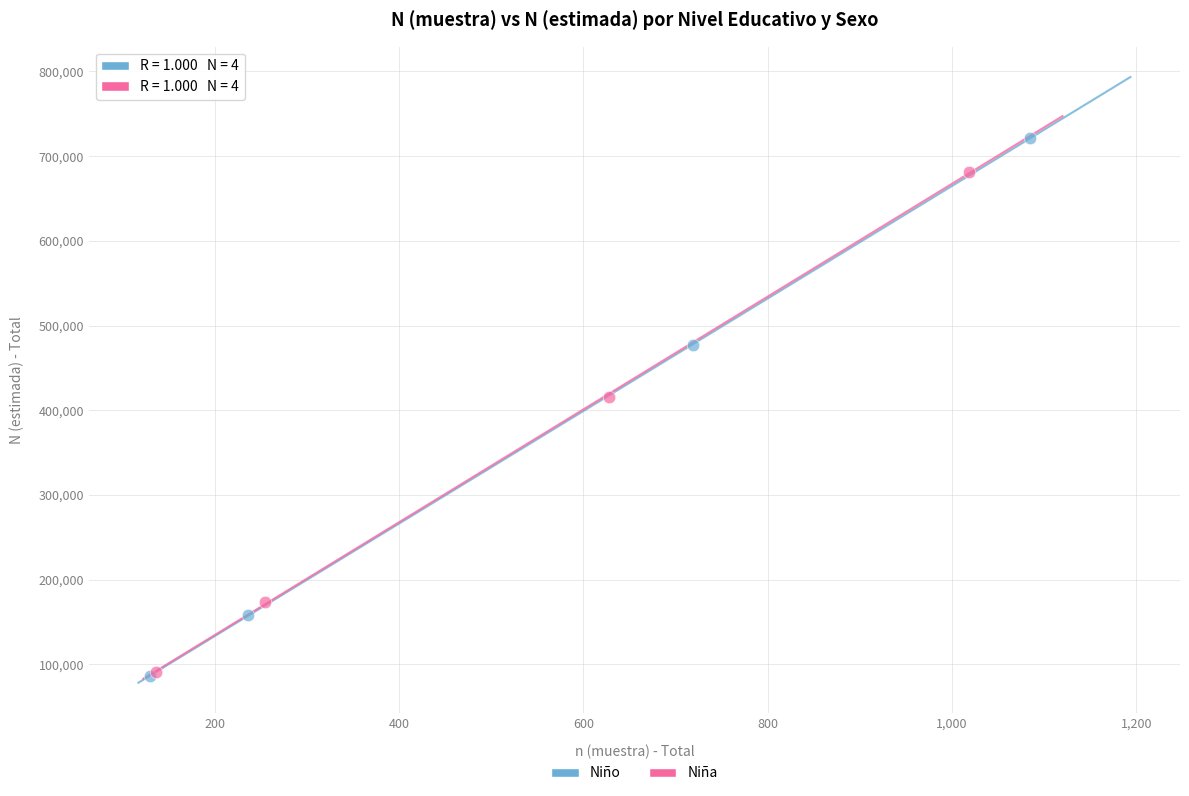

Which series has the widest spread of Y values?

Niño